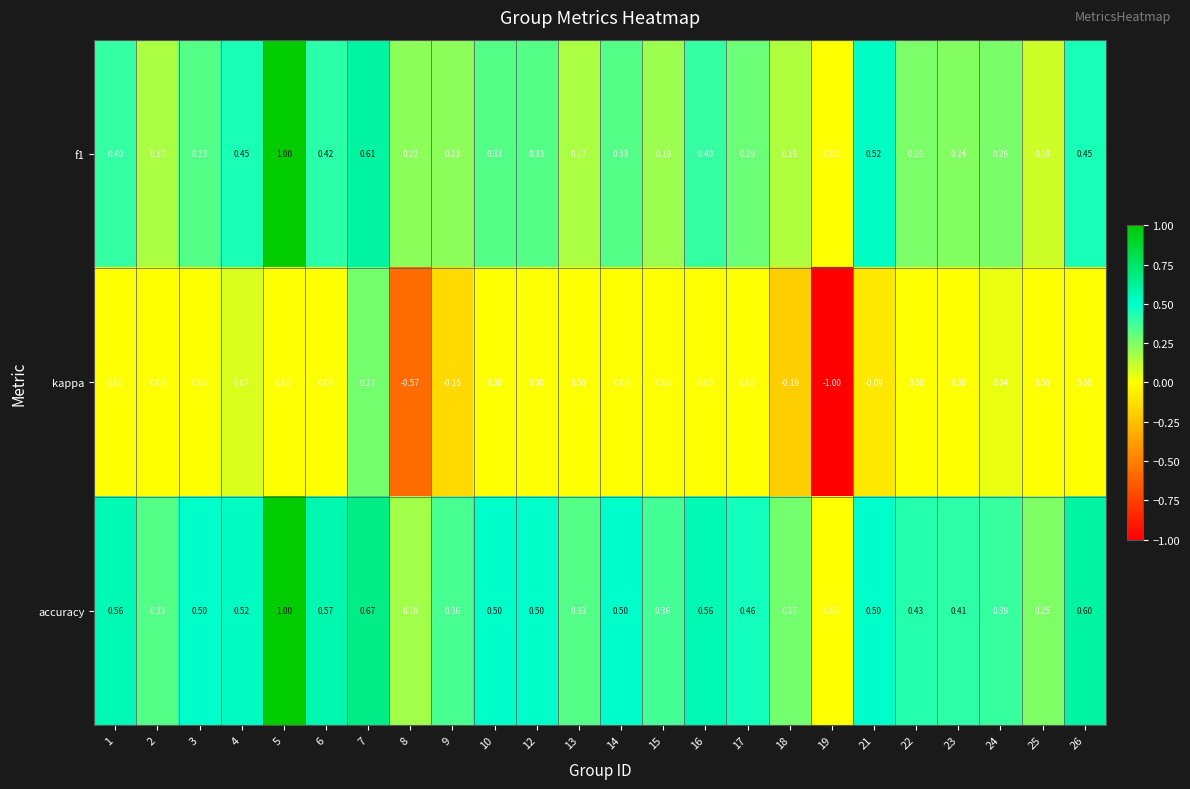

What is the greatest value displayed?

1.0